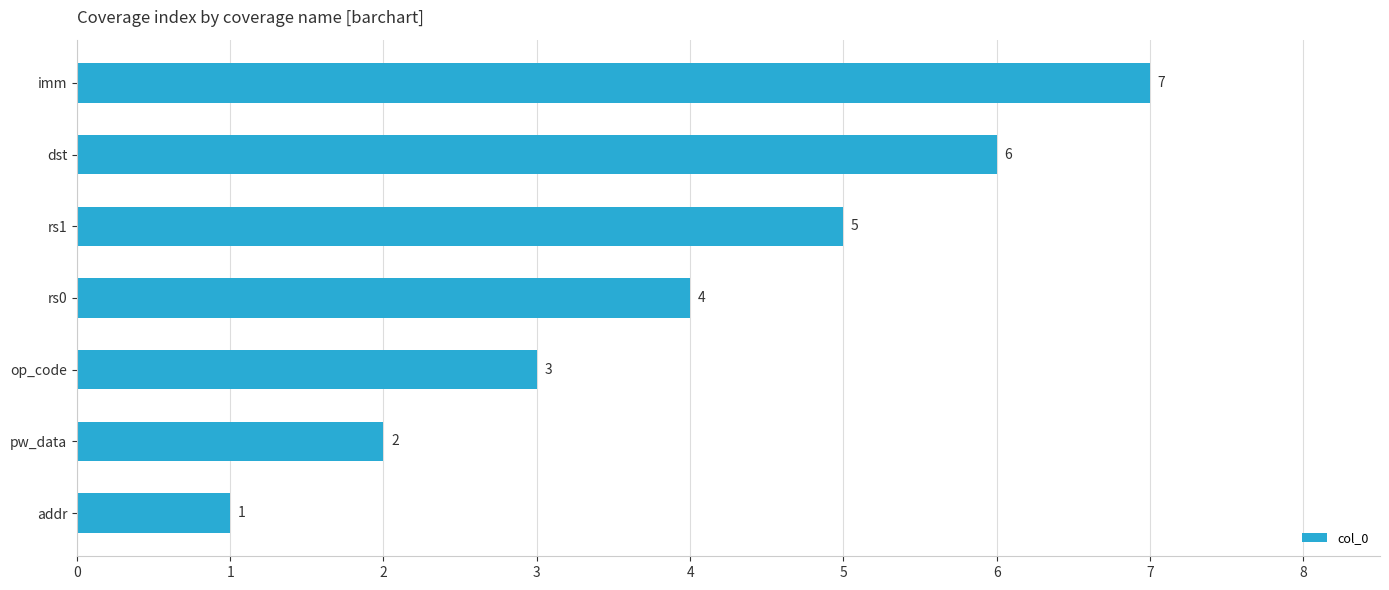

What is the difference between the maximum and minimum values?

6